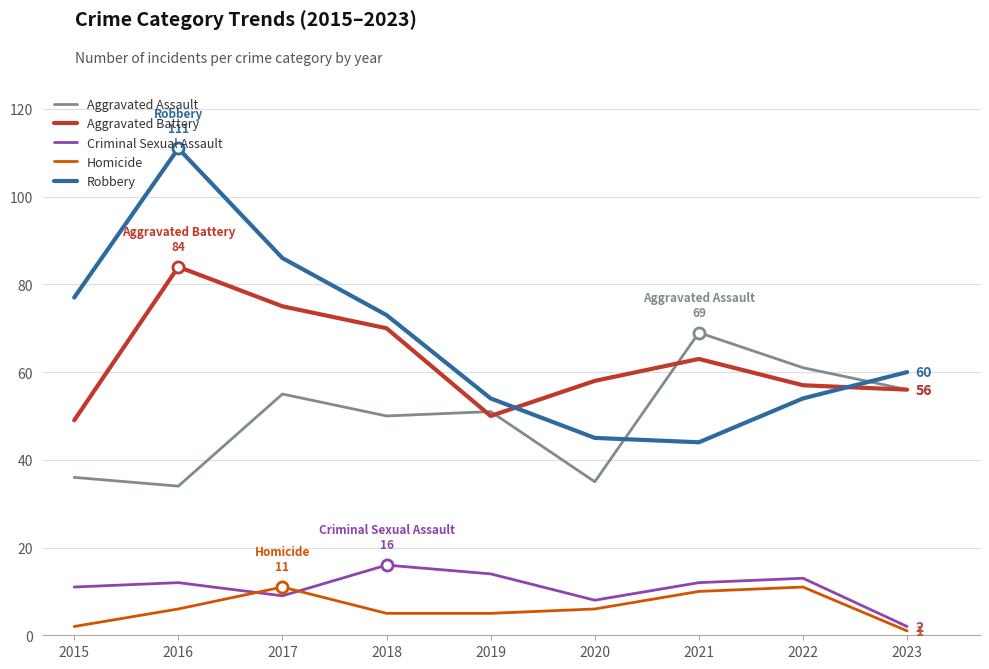

Where is Criminal Sexual Assault nearest to the value 9?

2017